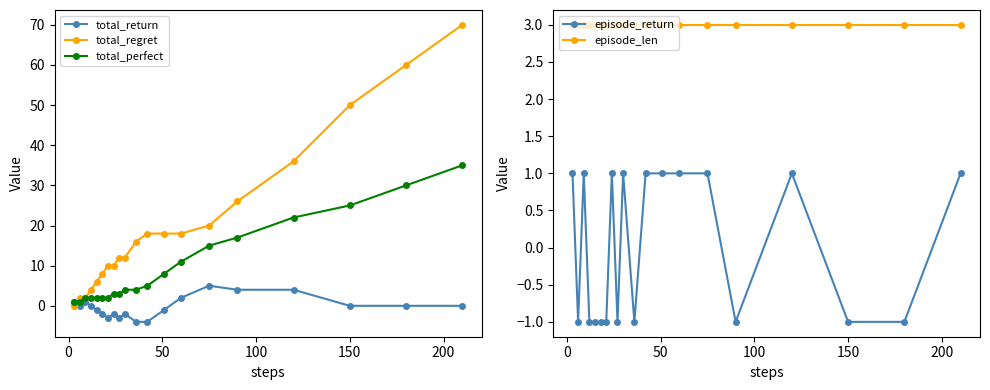

What is the lowest value of the total_return series?

-4